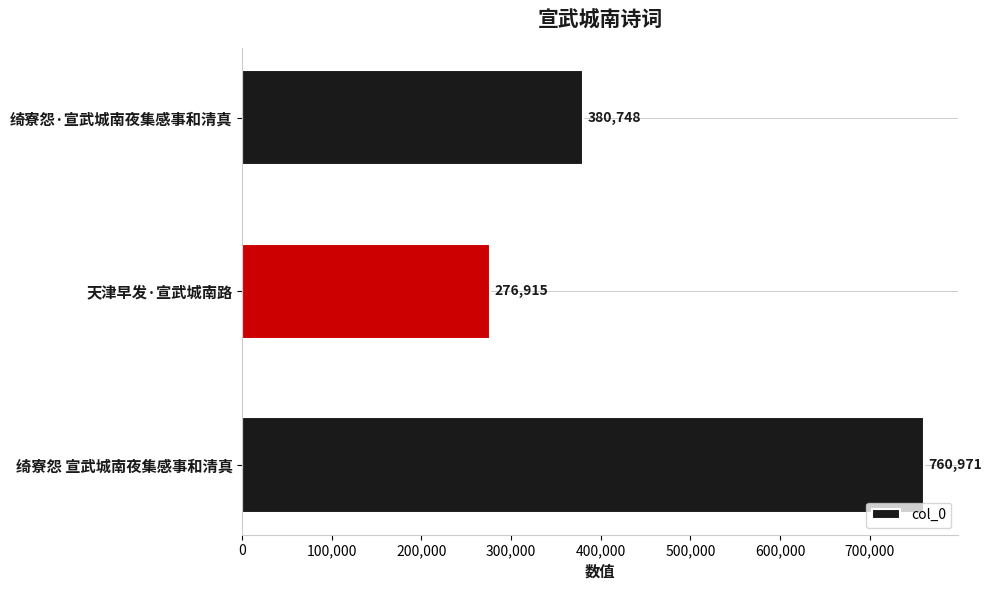

At which category does the chart reach its minimum across all series?

天津早发·宣武城南路